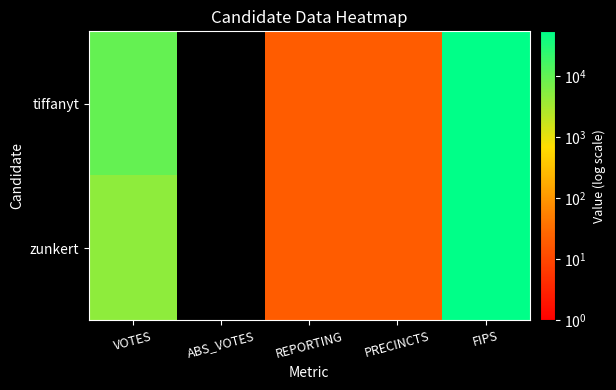

List the series in order of their overall mean, highest first.

tiffanyt, zunkert